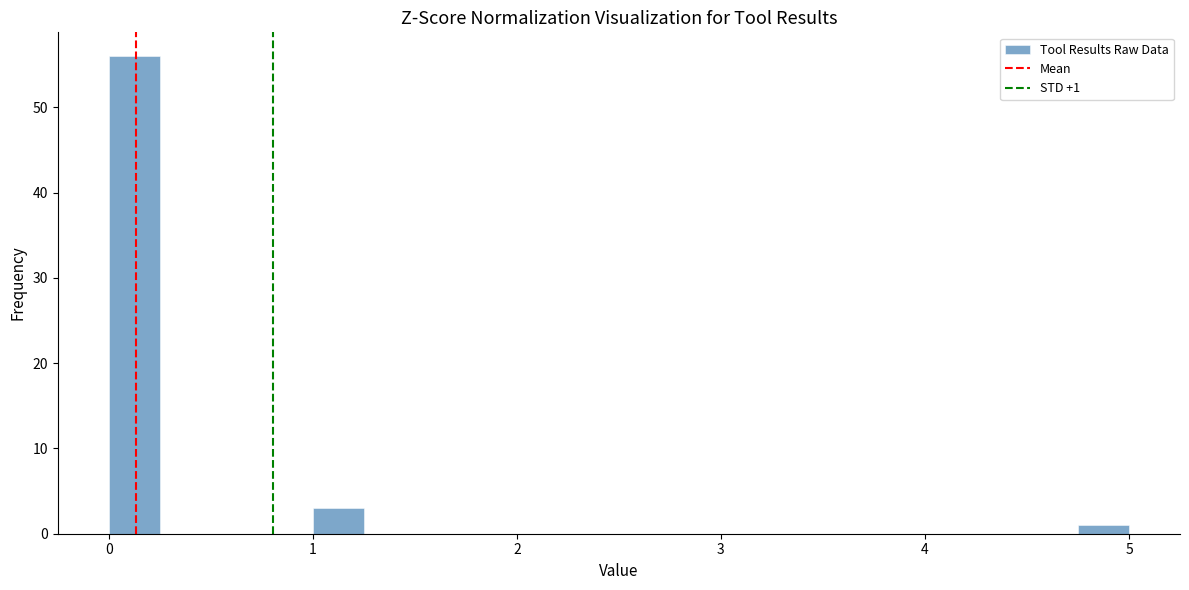

Around what value on the x-axis is the tallest bar? Give the approximate position of its centre, as read against the axis.

0.1